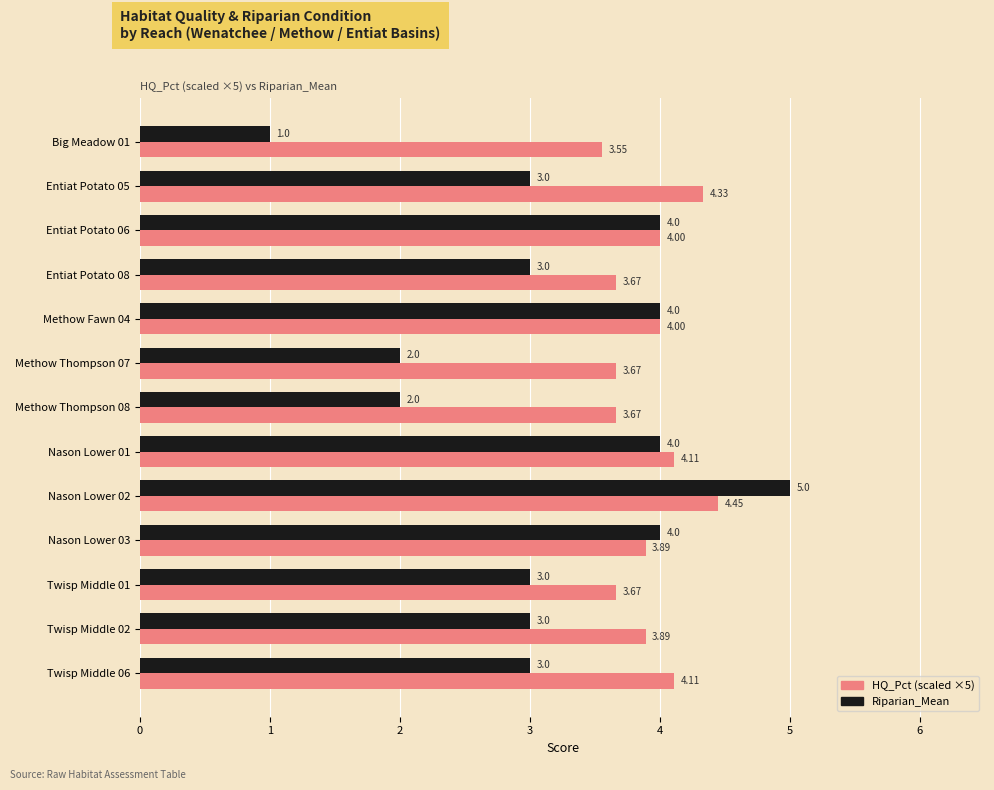

What is the difference between the highest and lowest values at Methow Thompson 07?

1.7